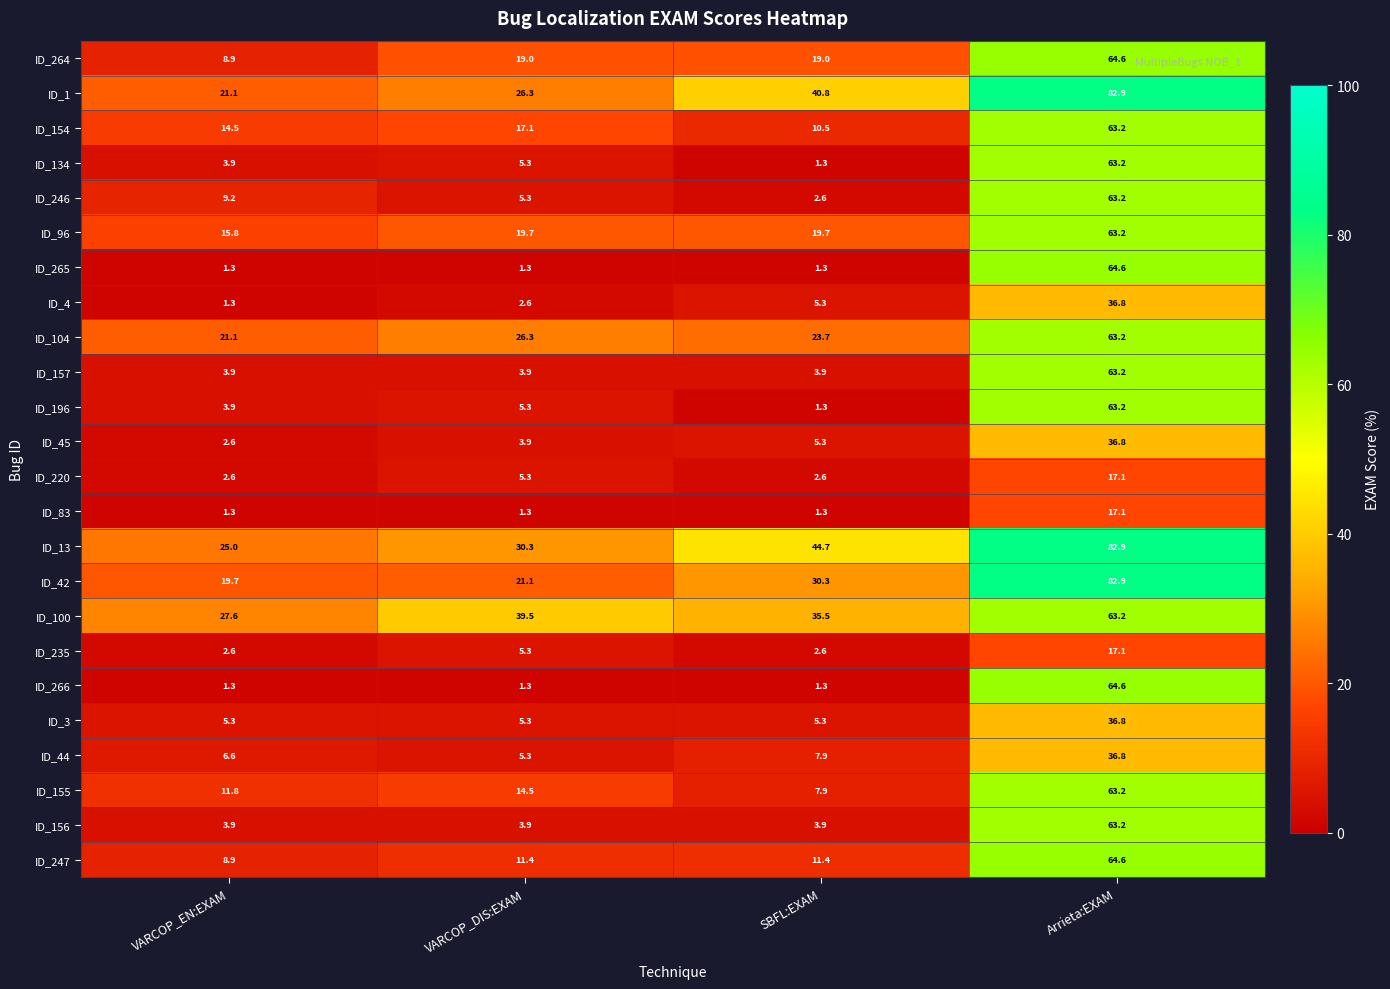

What value does the ID_246 series have at VARCOP_DIS:EXAM?

5.3